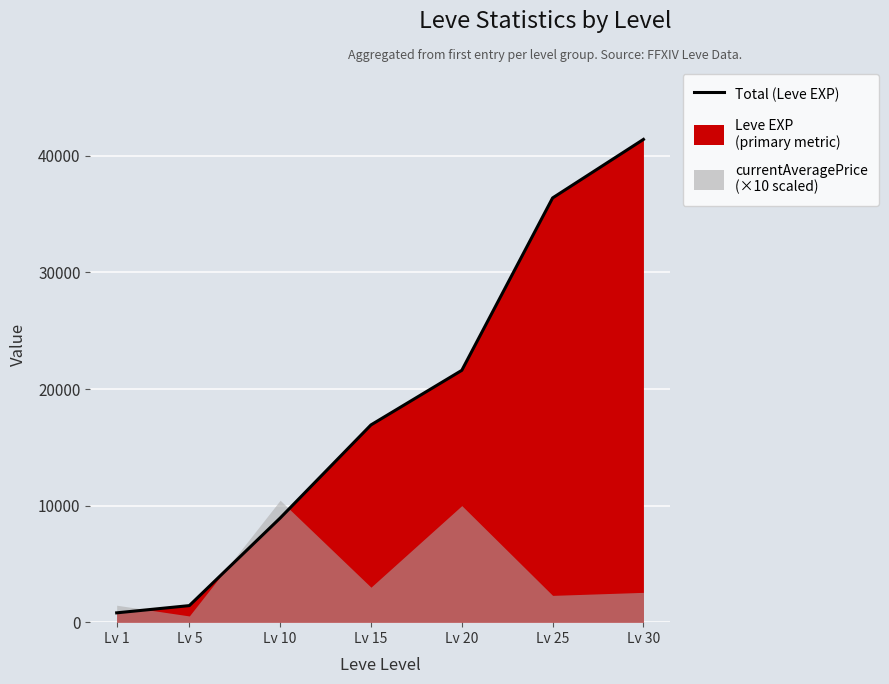

Rank the categories by value from lowest to highest.

Lv 1, Lv 5, Lv 10, Lv 15, Lv 20, Lv 25, Lv 30